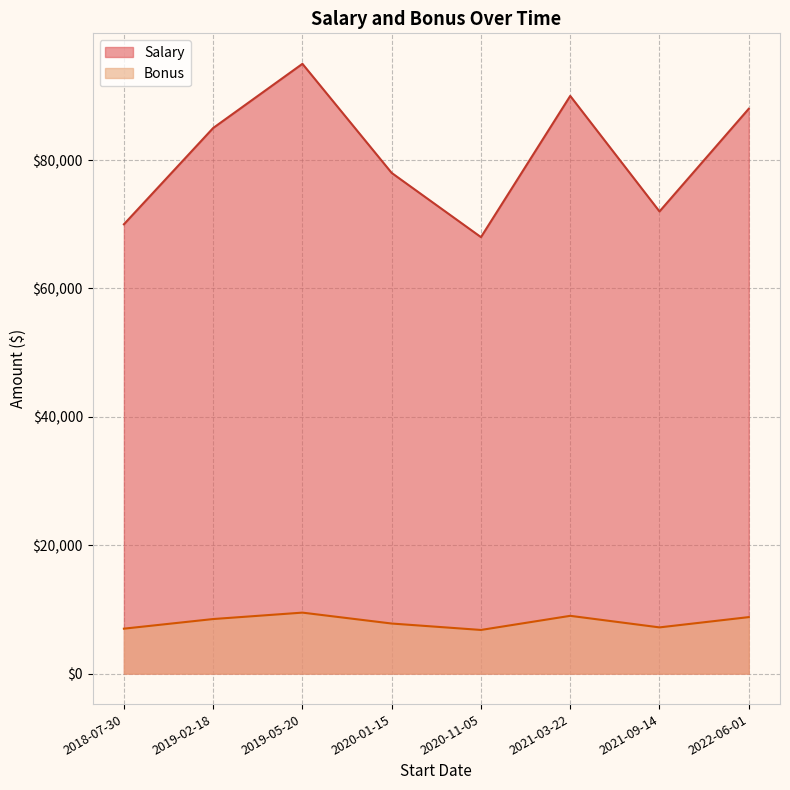

Reading right to left, list all the values displayed in this chart.

Salary: 2022-06-01=88000	2021-09-14=72000	2021-03-22=90000	2020-11-05=68000	2020-01-15=78000	2019-05-20=95000	2019-02-18=85000	2018-07-30=70000
Bonus: 2022-06-01=8800	2021-09-14=7200	2021-03-22=9000	2020-11-05=6800	2020-01-15=7800	2019-05-20=9500	2019-02-18=8500	2018-07-30=7000